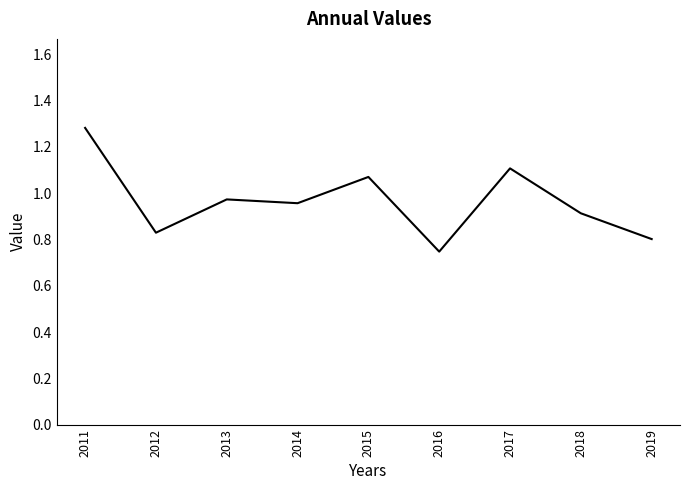

Between 2013 and 2018, which is larger?

2013